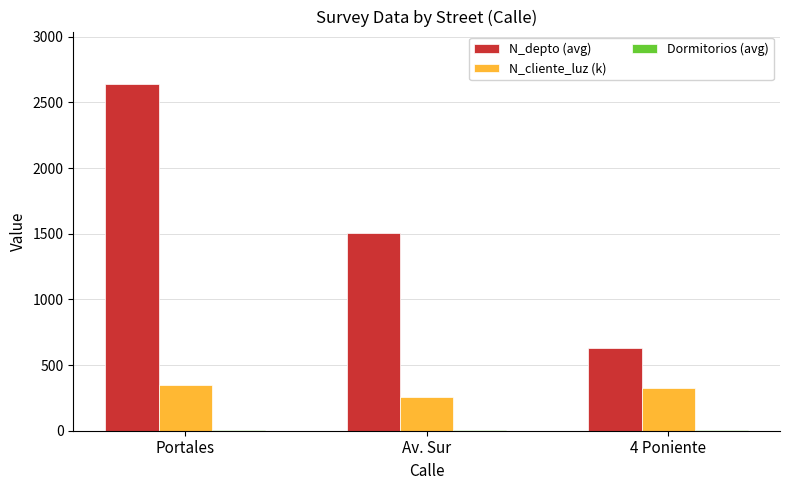

At which category is the sum across all series the highest?

Portales